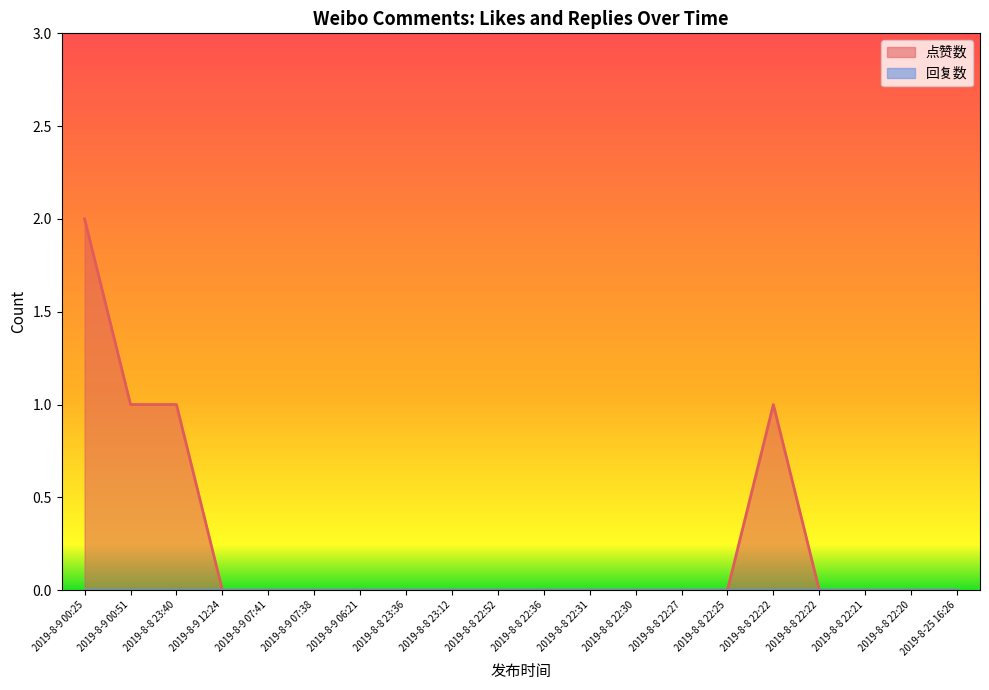

The value at 2019-8-9 06:21 is 1. True or false?

False